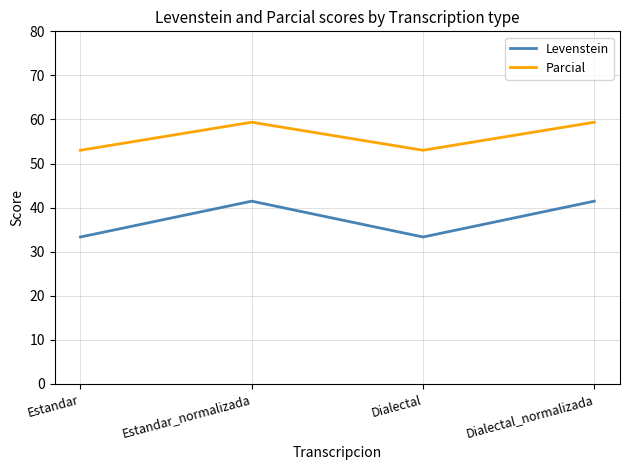

Reading left to right, transcribe all the data shown in this chart.

Levenstein: 33.3	41.5	33.3	41.5
Parcial: 53.0	59.4	53.0	59.4